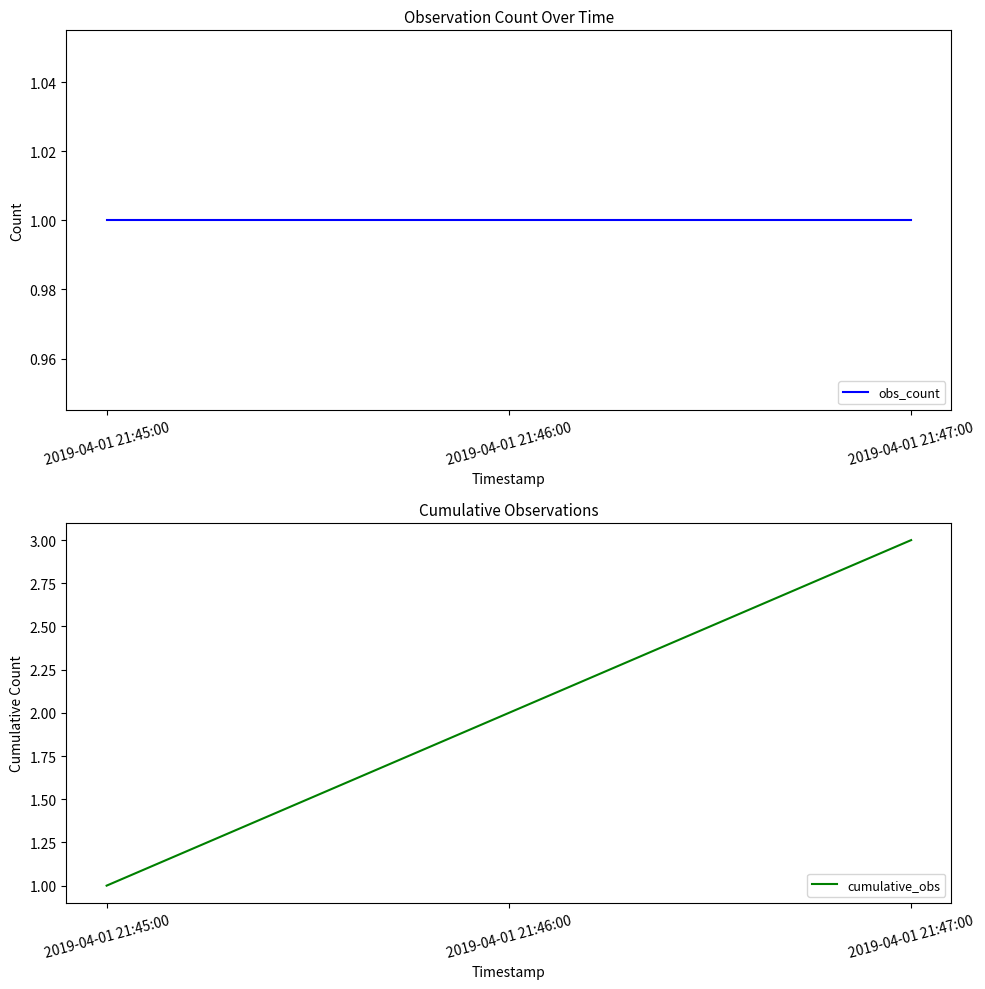

Reading left to right, what are all the values shown in this chart?

obs_count: 2019-04-01 21:45:00=1	2019-04-01 21:46:00=1	2019-04-01 21:47:00=1
cumulative_obs: 2019-04-01 21:45:00=1	2019-04-01 21:46:00=2	2019-04-01 21:47:00=3